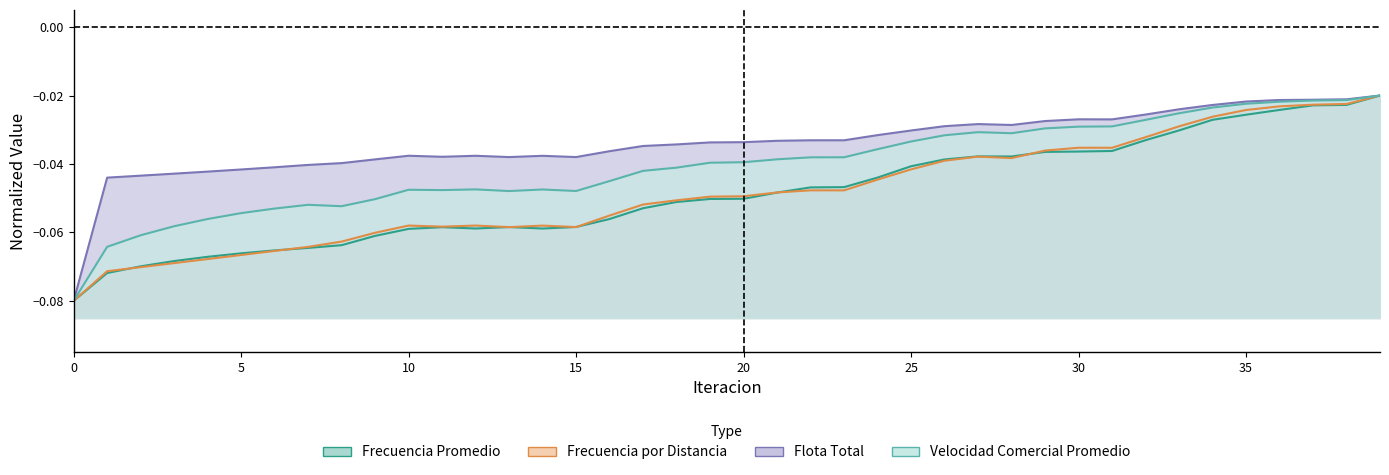

What is the difference between the maximum and minimum values in the Velocidad Comercial Promedio series?

0.1